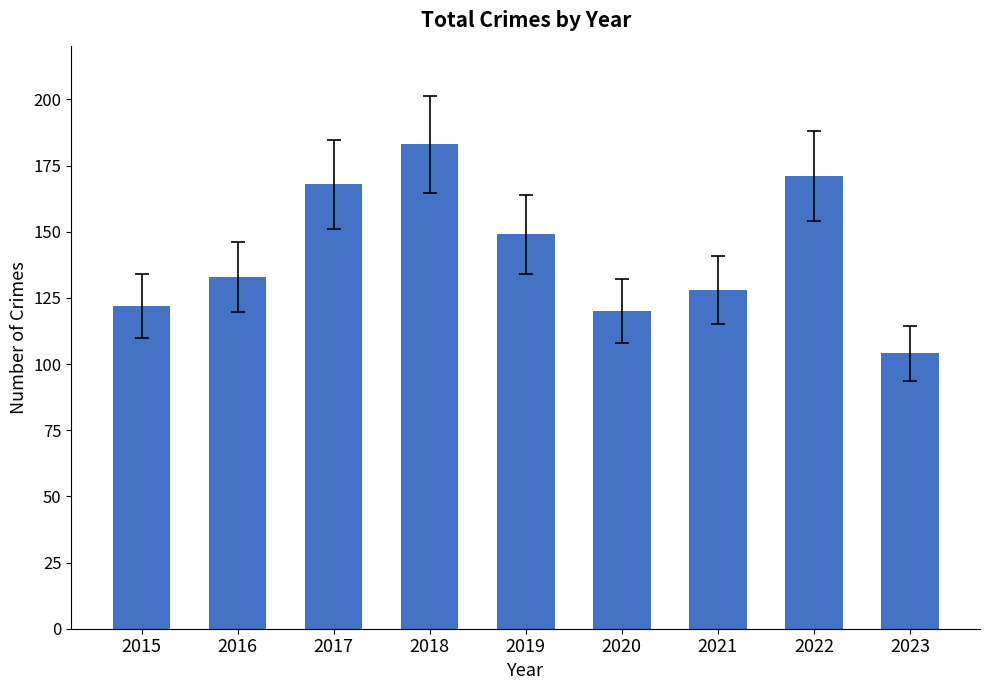

How many series are shown in this chart?

1